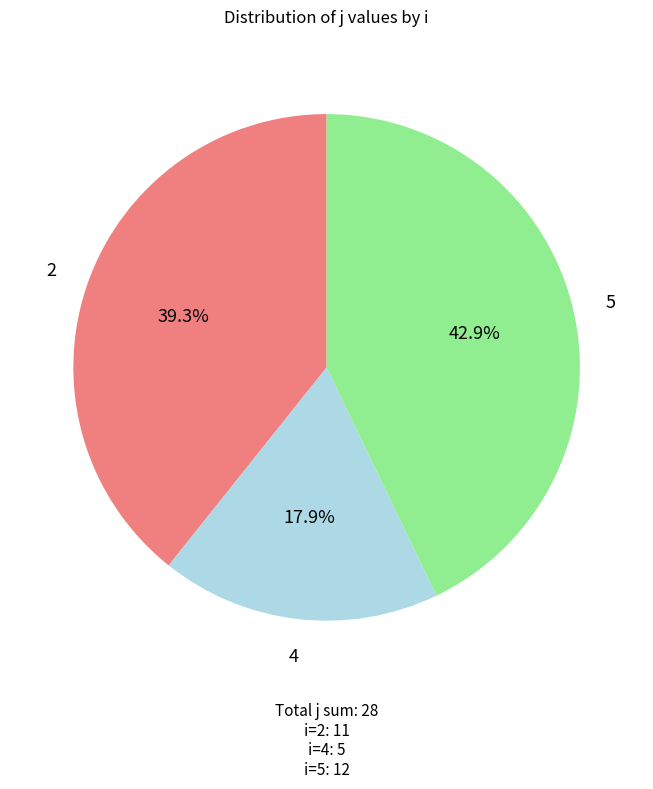

Is there any slice that represents more than half of the pie?

No